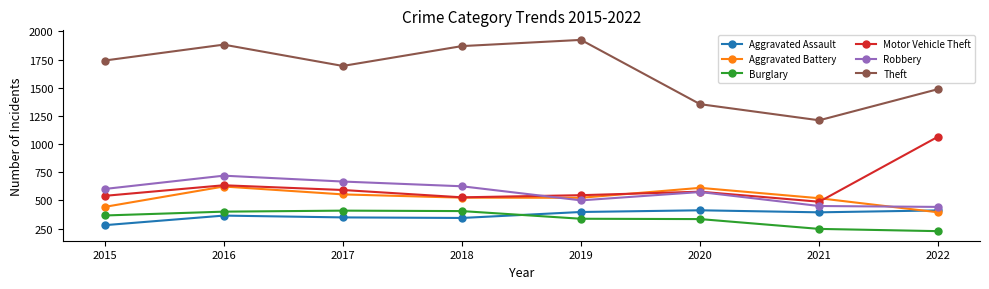

Where does the Motor Vehicle Theft series first go above 578?

2016